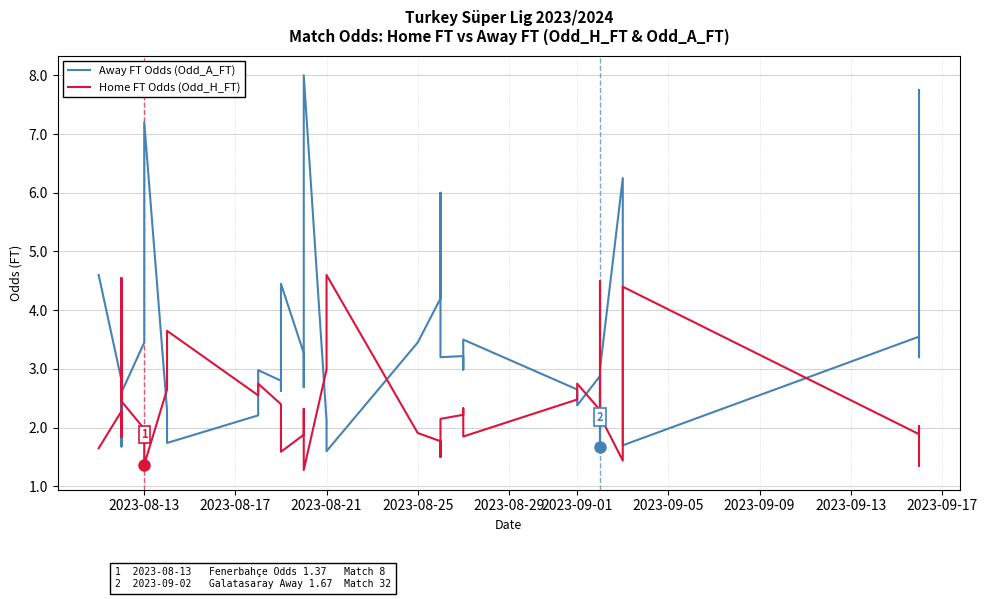

Which series has the widest spread of values?

Away FT Odds (Odd_A_FT)